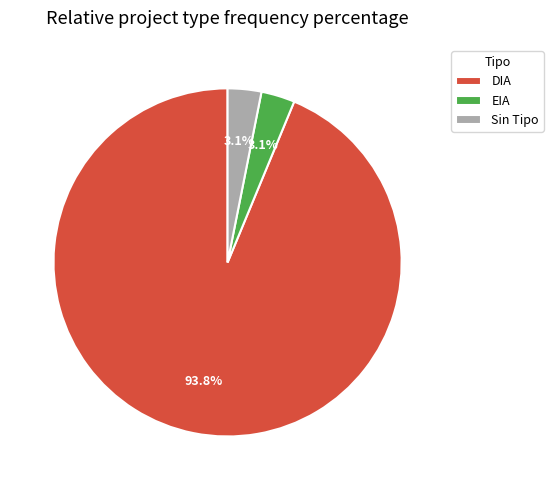

What is the total percentage of DIA and Sin Tipo?

96.9%